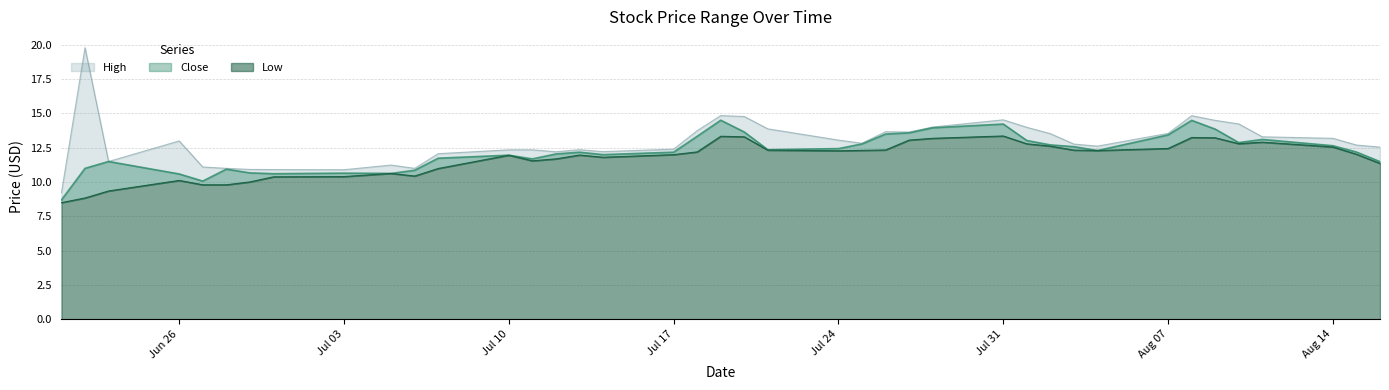

At how many categories does at least one series exceed 18?

1